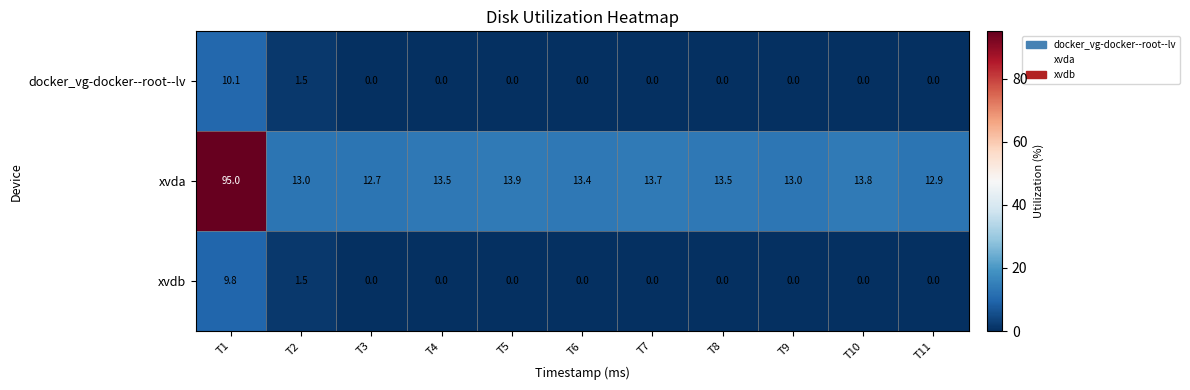

List the series in order of their peak value, highest first.

xvda, docker_vg-docker--root--lv, xvdb